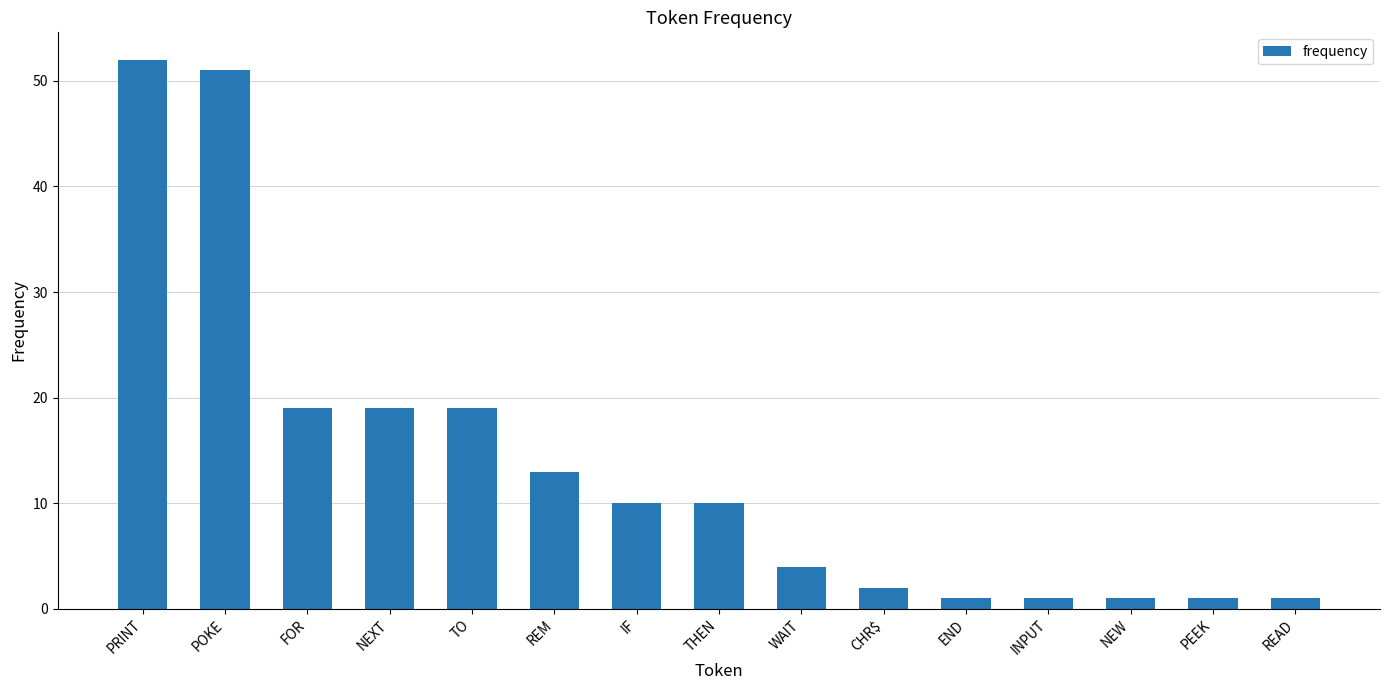

What position from the left is REM?

6